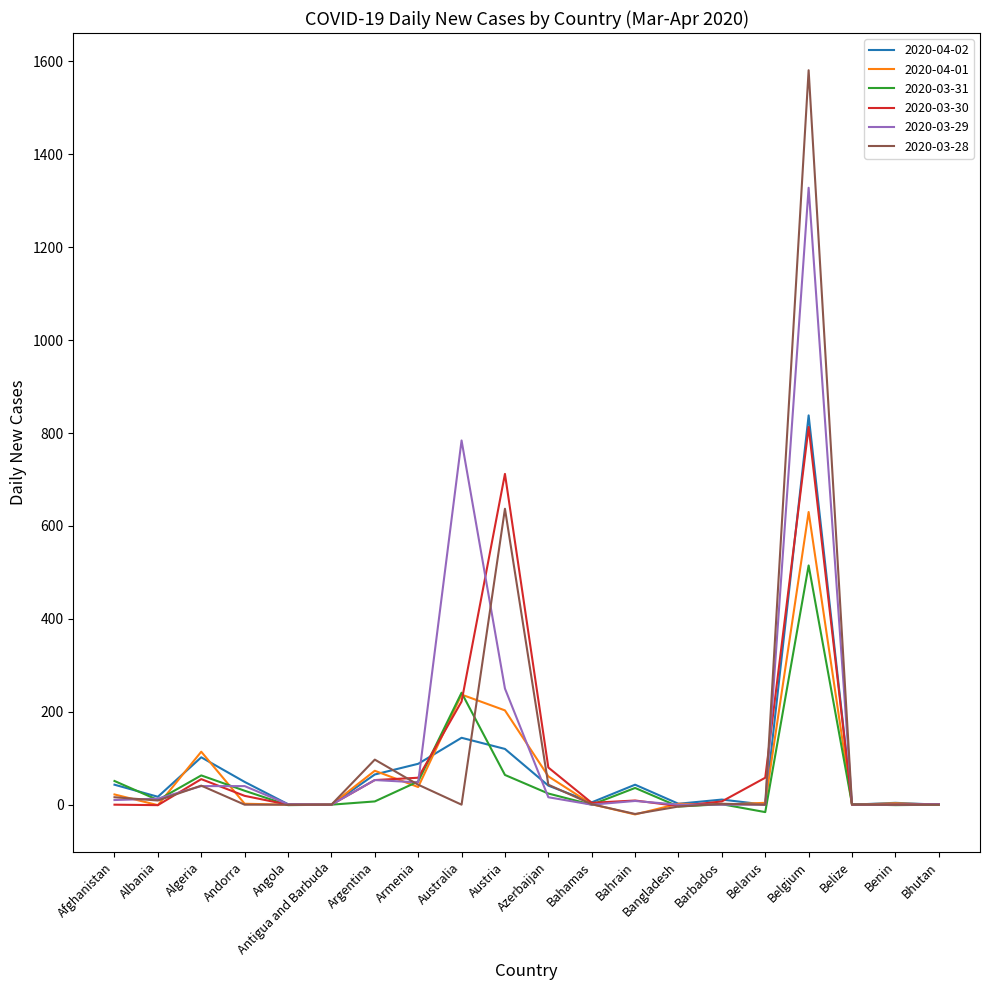

The 2020-03-29 series shows 618 at Belize. True or false?

False